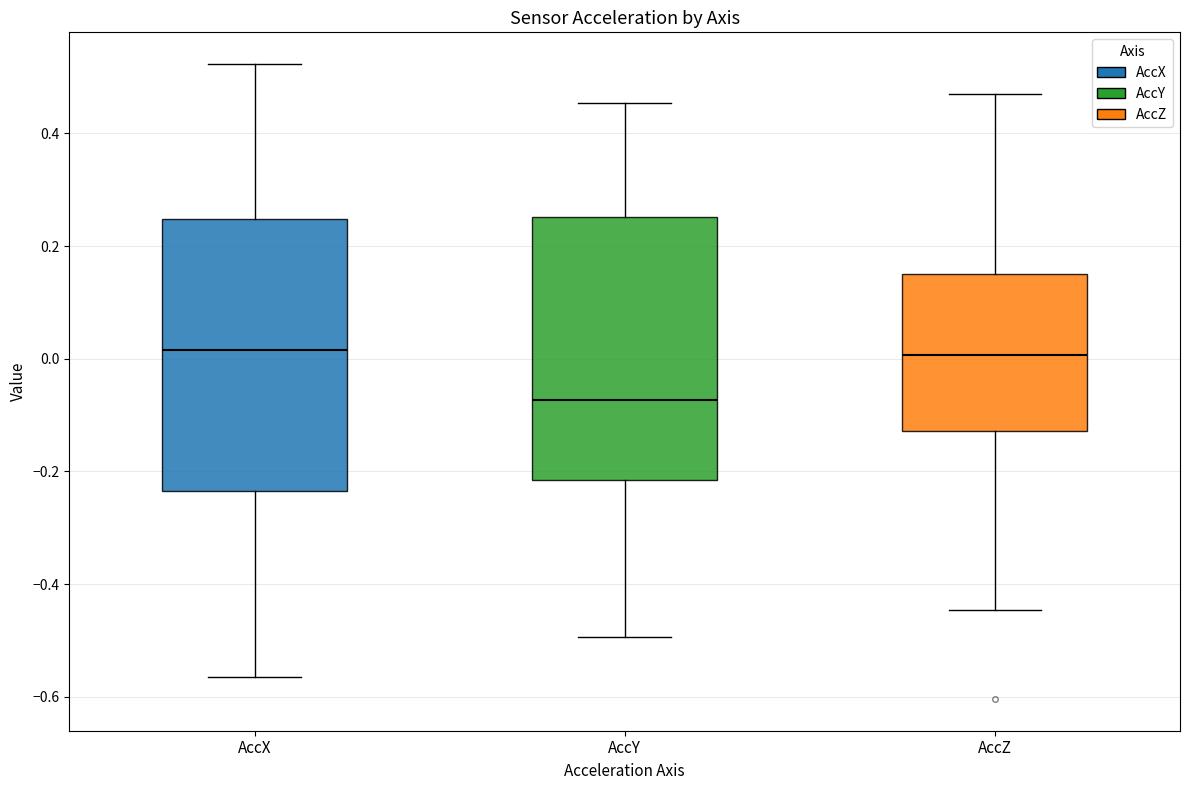

Which box's median line is the lowest?

AccY